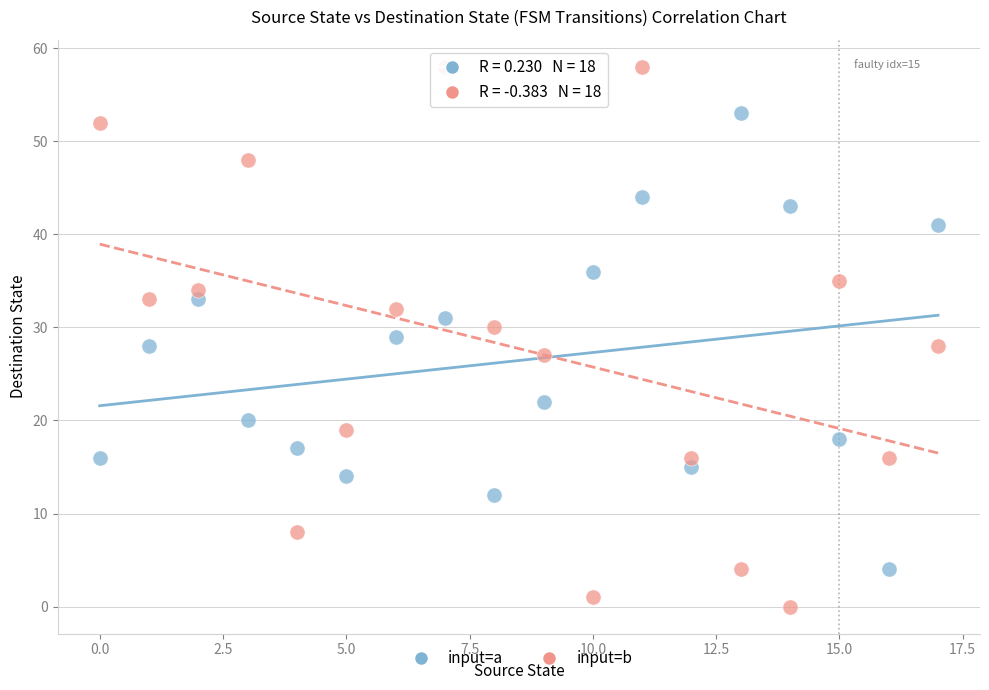

Across all data points, what is the range of Y values (max minus min)?

58